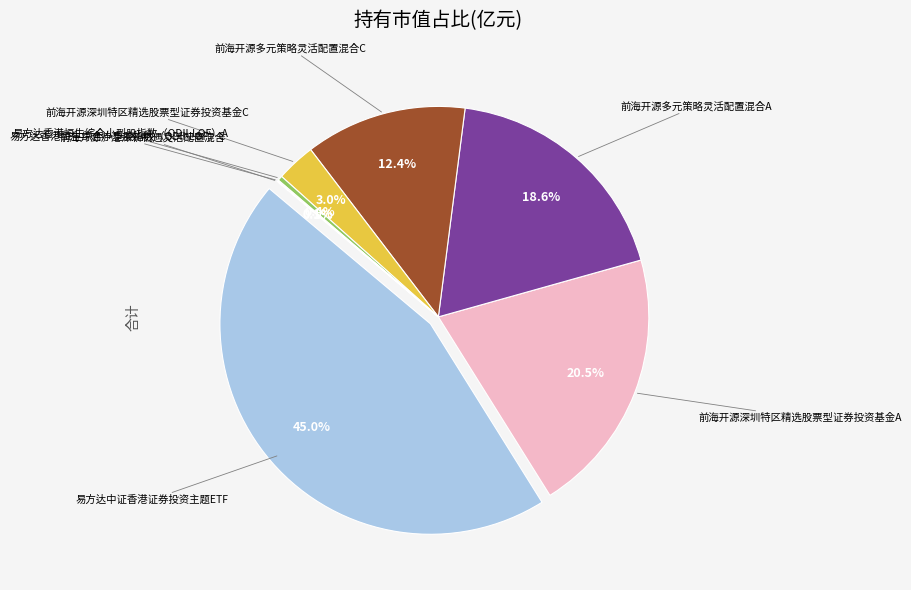

How many segments does this pie chart have?

8